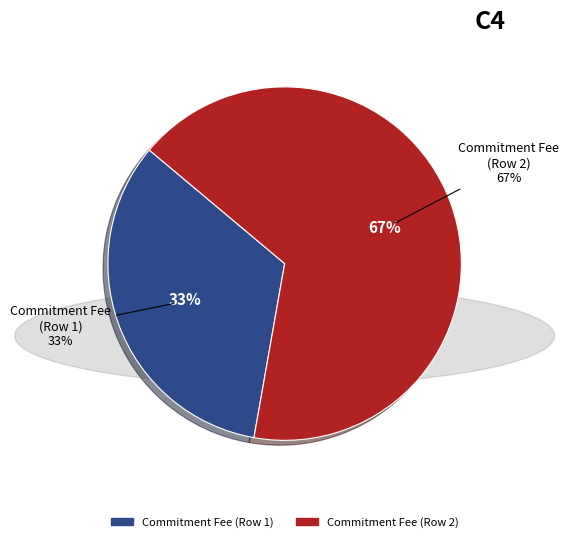

Is it true that Cycle_No: 1 (Row 2) is 67% of the pie?

True